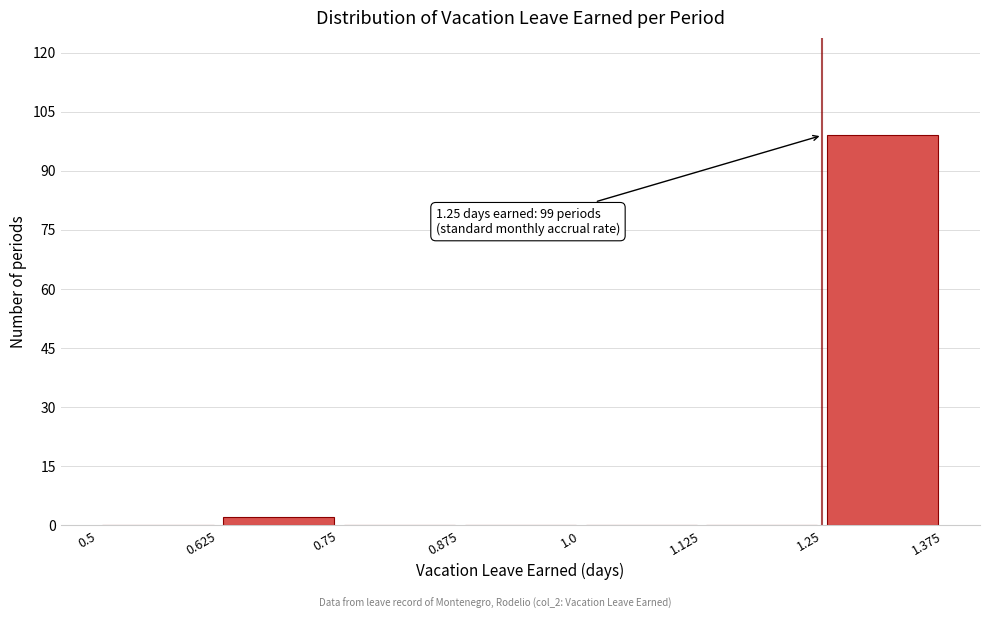

Which range on the x-axis has the tallest bar?

1.25 to 1.375